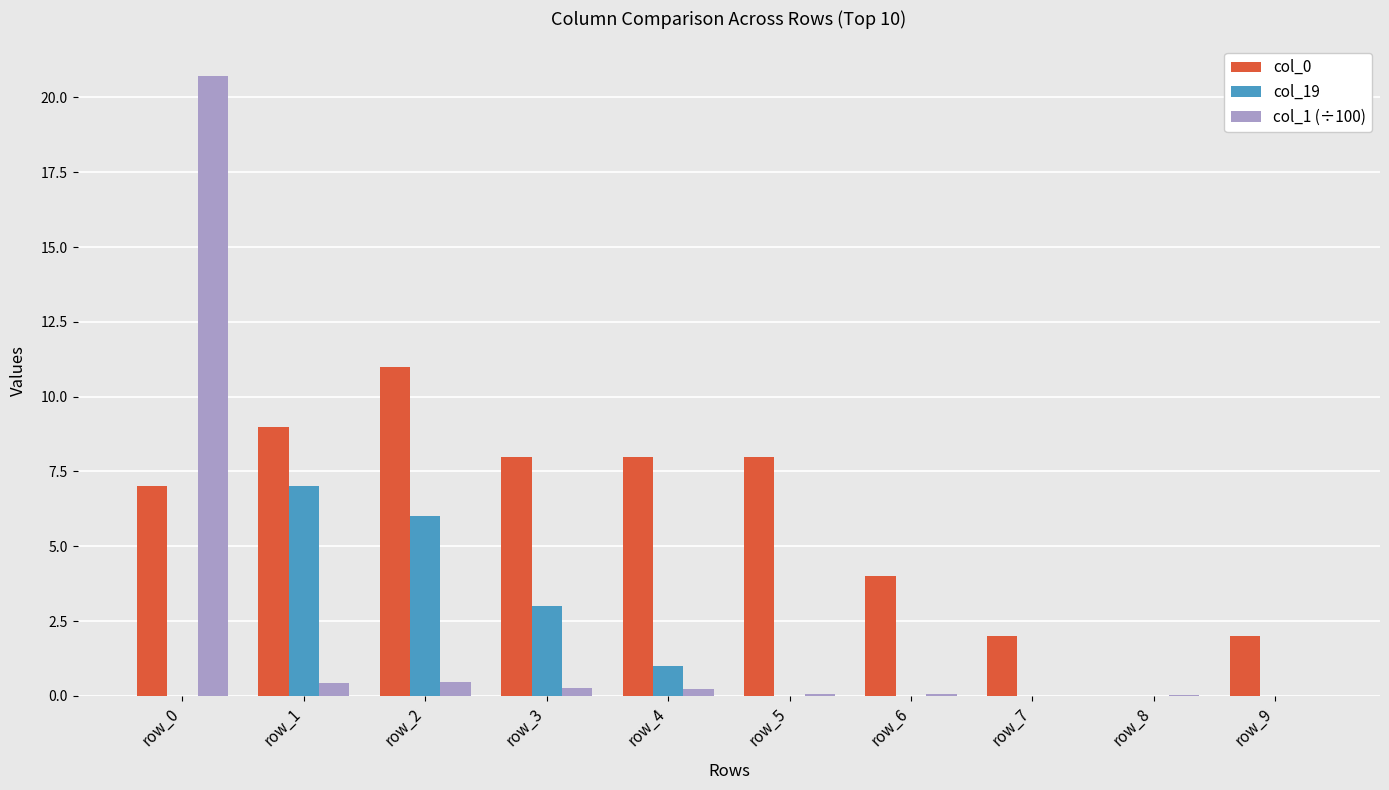

Is the value of col_19 at row_2 greater than the value of col_1 (÷100) at row_4?

Yes